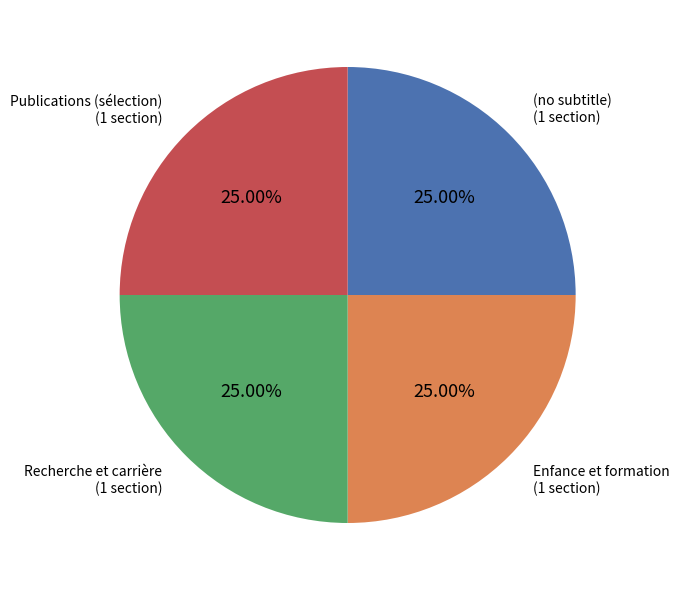

Is there any slice that represents more than half of the pie?

No